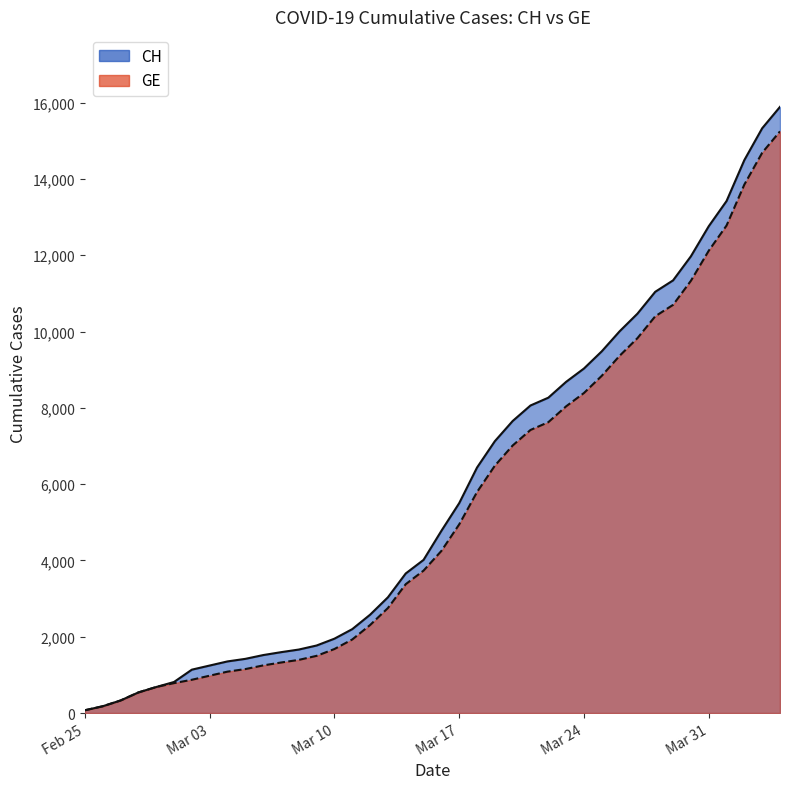

What are all the series names shown in the legend?

CH, GE